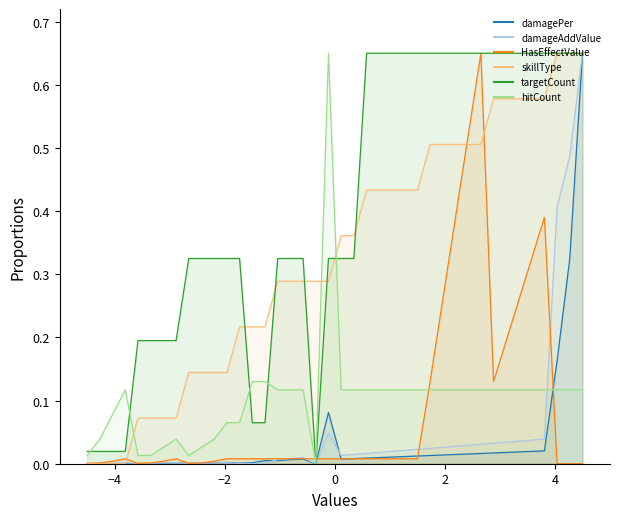

After their last crossing, which series has the higher values: skillType or HasEffectValue?

skillType